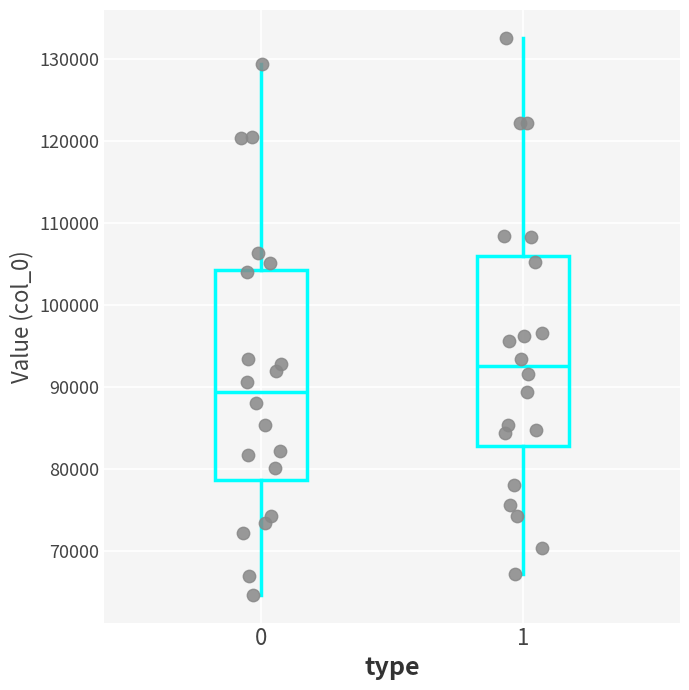

Which box is the tallest, from its lower edge to its upper edge?

0